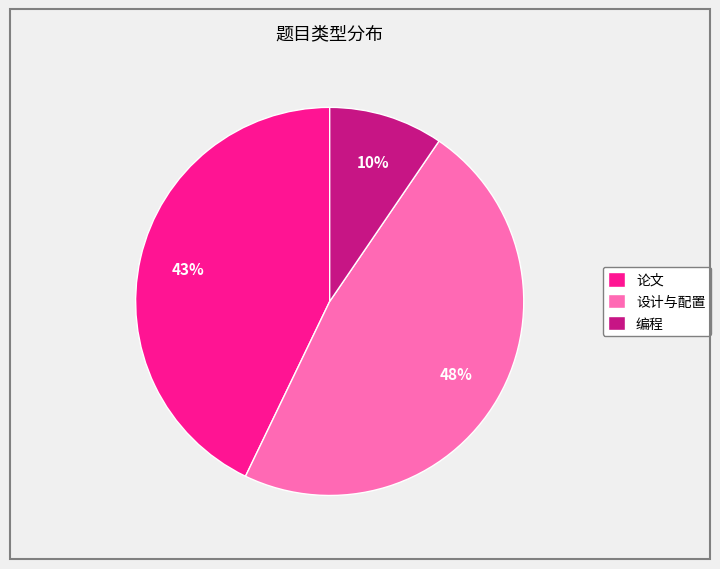

Is 设计与配置 the majority of the pie?

No